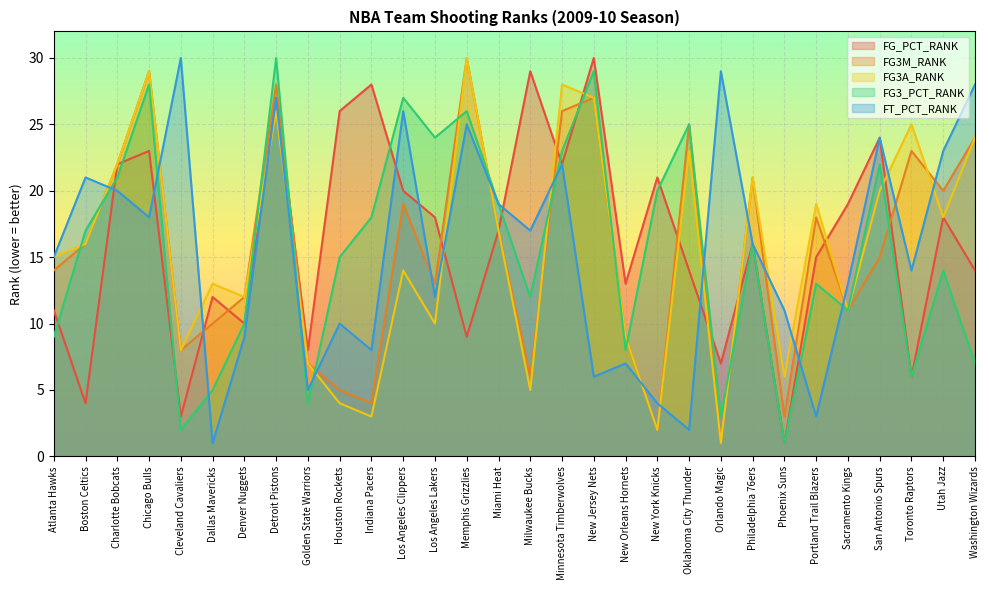

Rank the series by their maximum value, from highest to lowest.

FG_PCT_RANK, FG3M_RANK, FG3A_RANK, FG3_PCT_RANK, FT_PCT_RANK